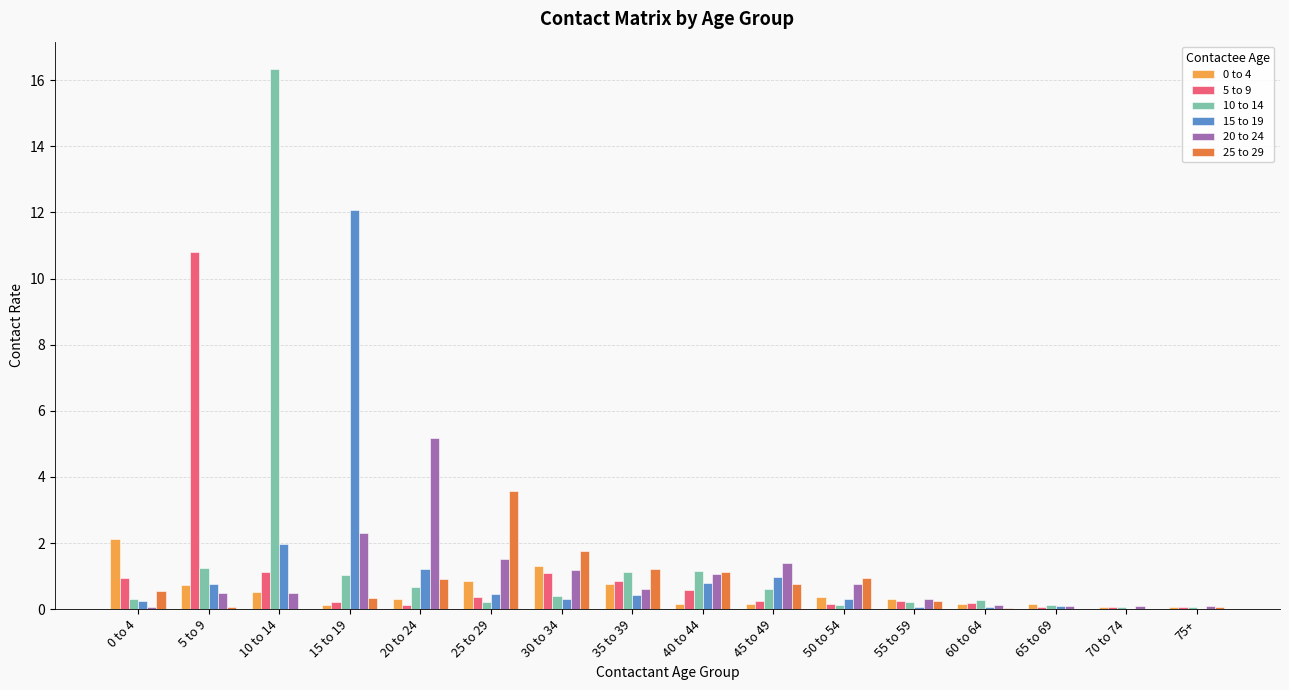

At which category is the sum across all series the highest?

10 to 14